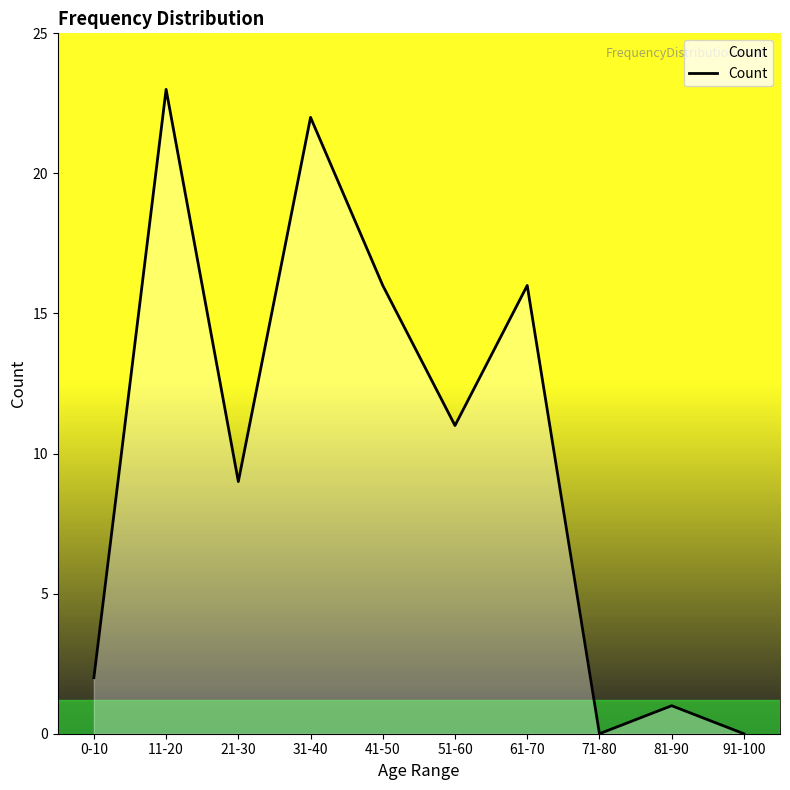

The value at 31-40 is 22. True or false?

True